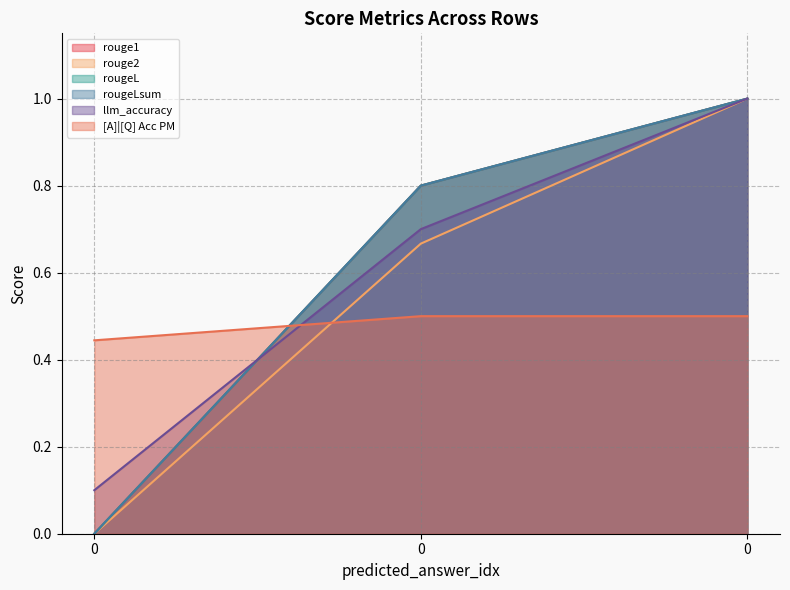

Count the number of categories in the chart.

3